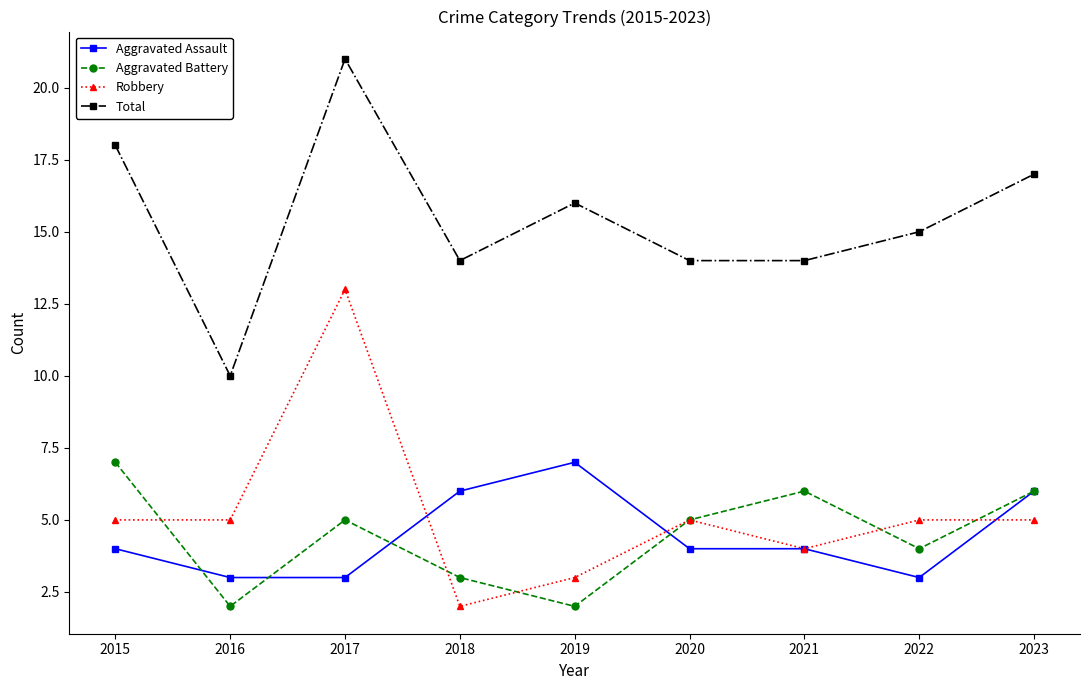

How many lines are shown in the chart?

4